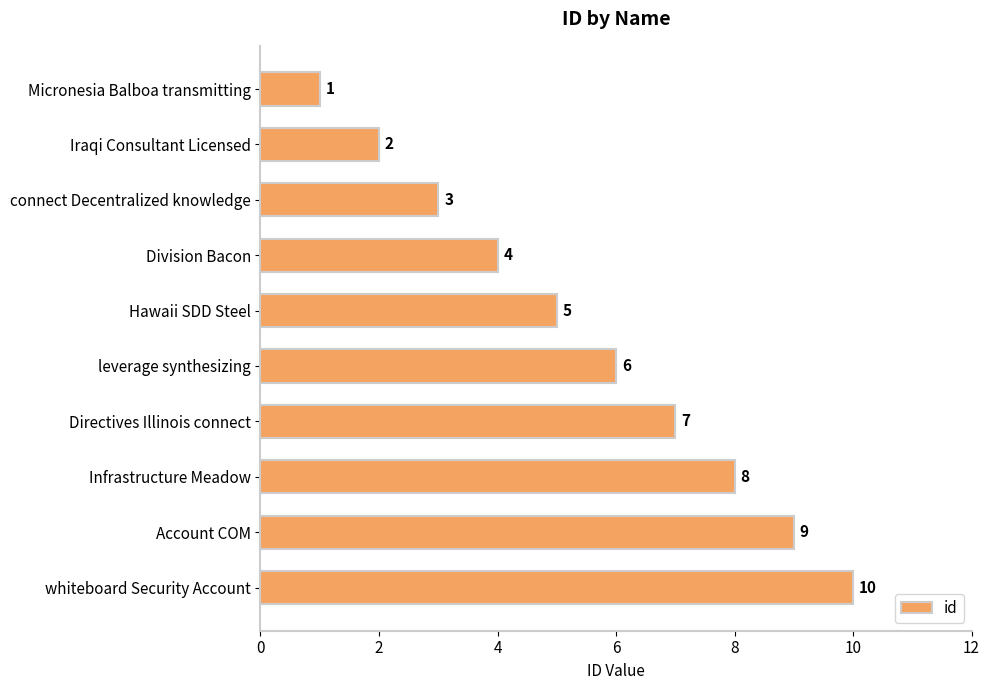

Is it true that the value at Infrastructure Meadow is 8?

True